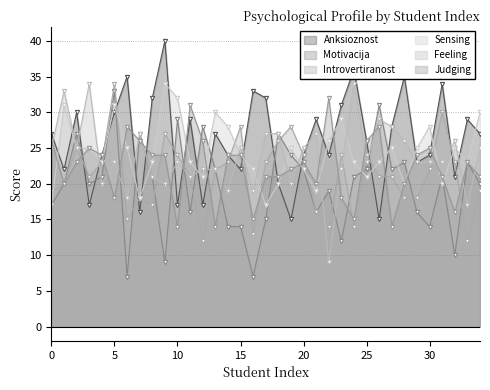

The Introvertiranost series shows 11 at 4. True or false?

False